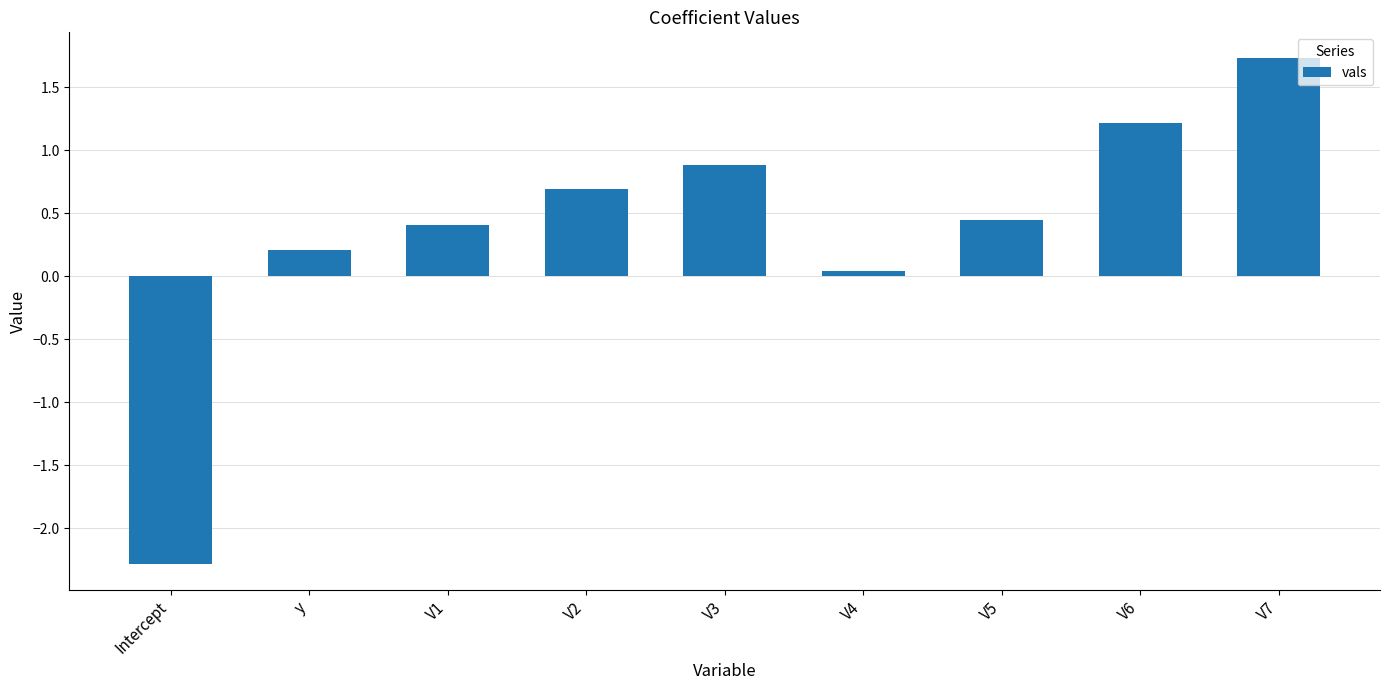

What position from the left is V4?

6